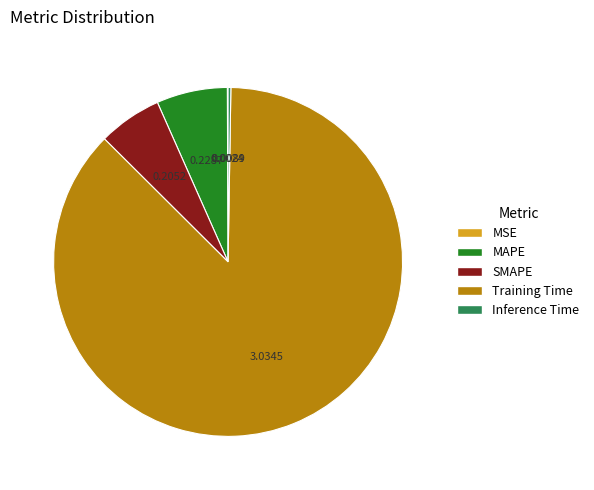

Is SMAPE the majority of the pie?

No